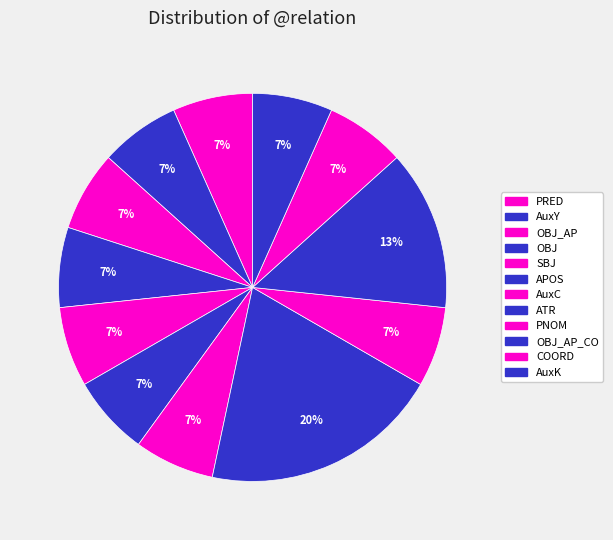

What percentage is the COORD slice, to the nearest percent?

7%